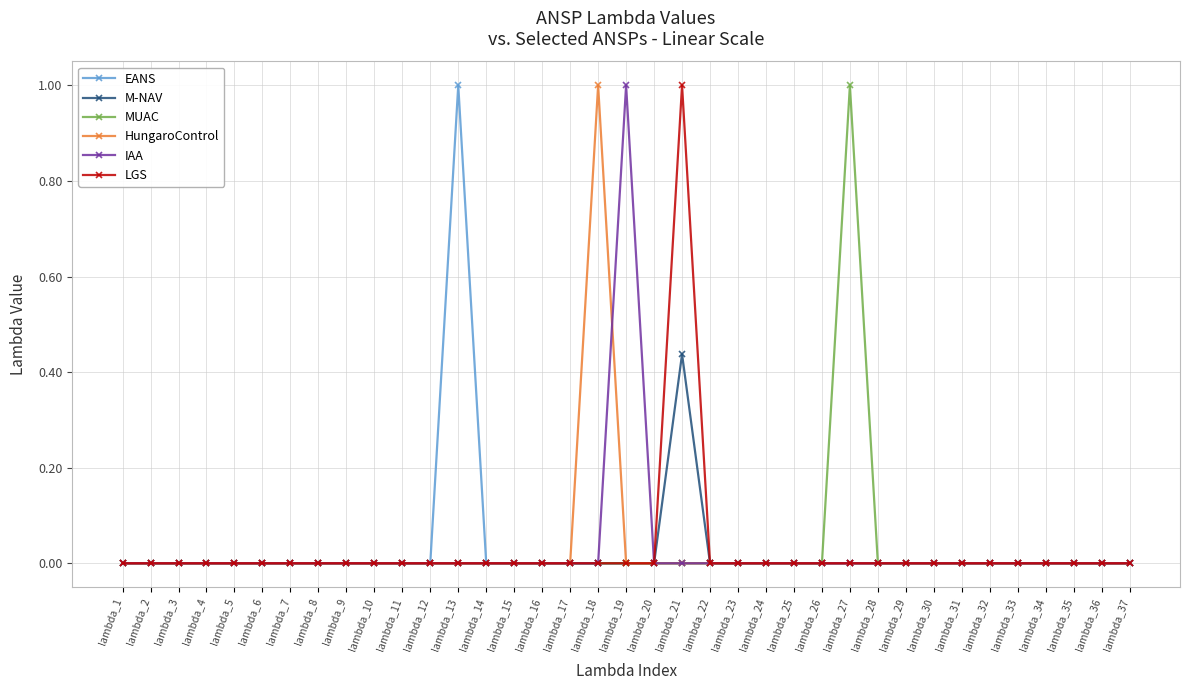

What is the greatest value displayed?

1.0